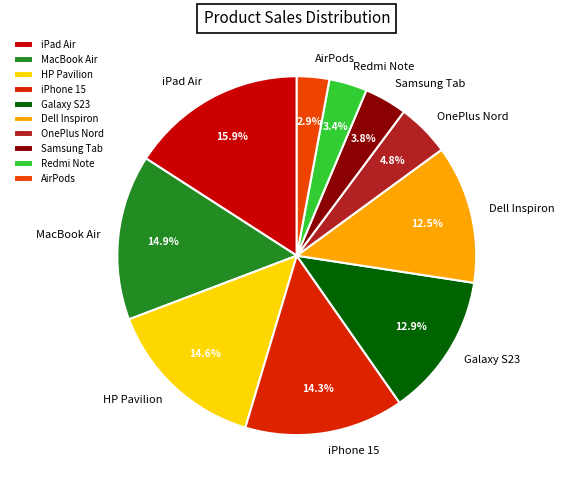

Approximately how many times larger is the value at Galaxy S23 compared to iPad Air?

0.8